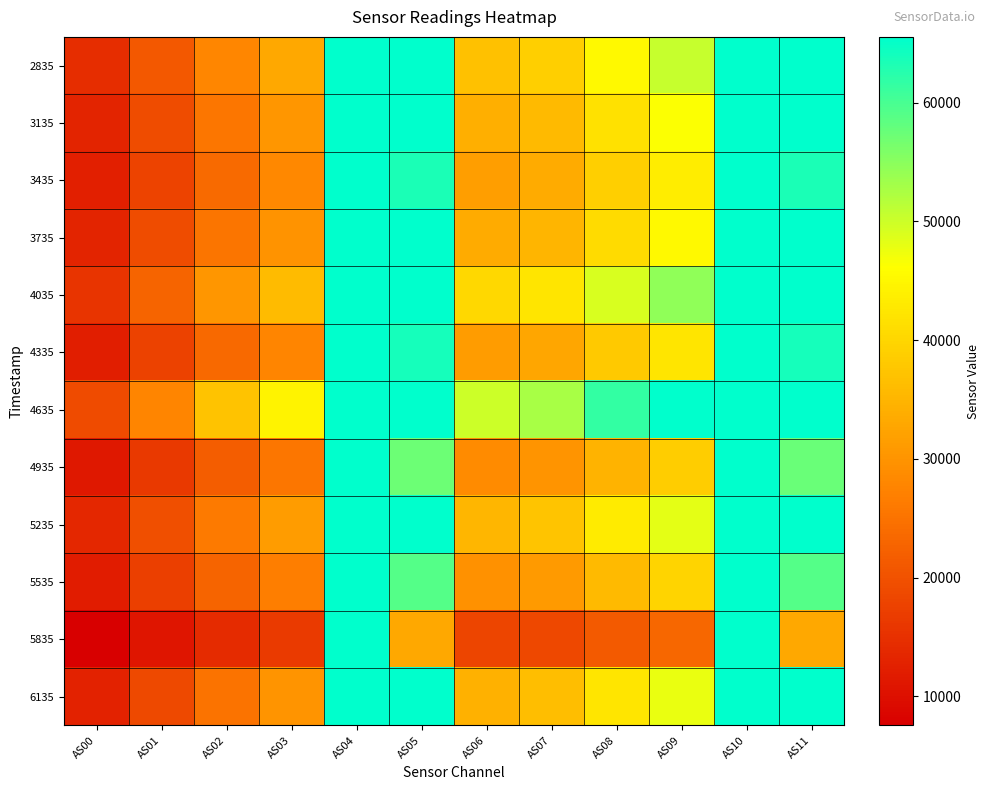

Which series has the largest range (max minus min)?

5835